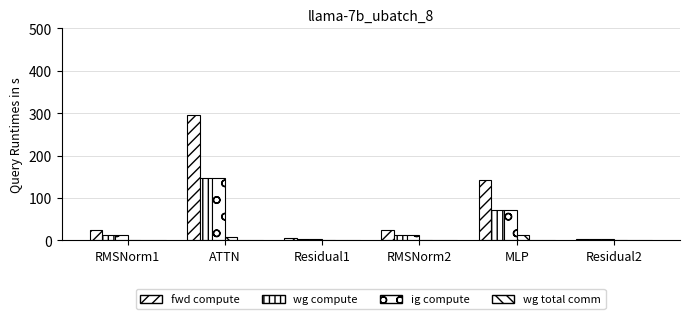

Are the bars grouped side by side (vs. stacked)?

Yes